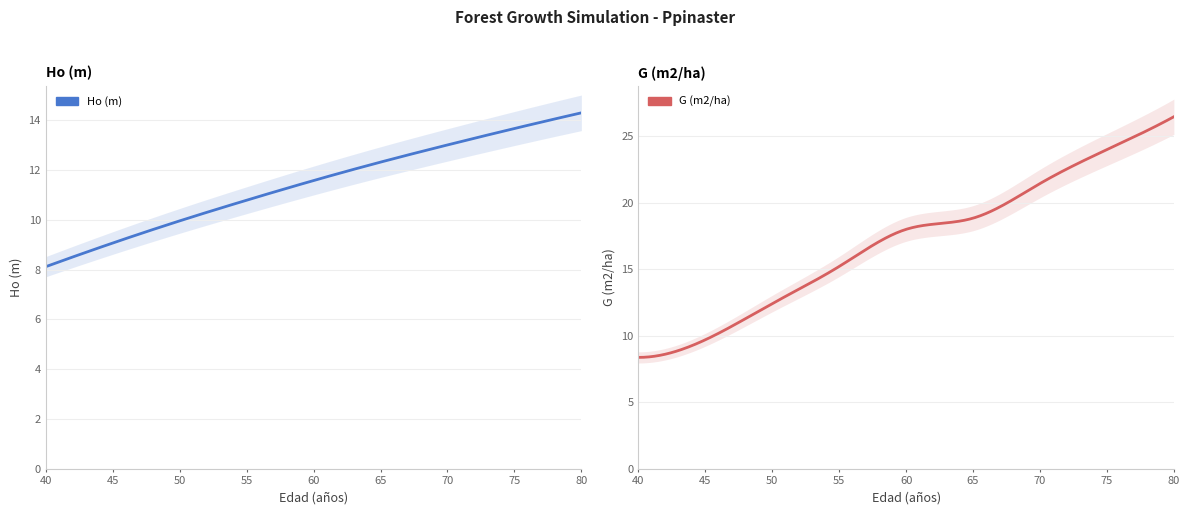

What is the sum of all Ho (m) values?

102.8